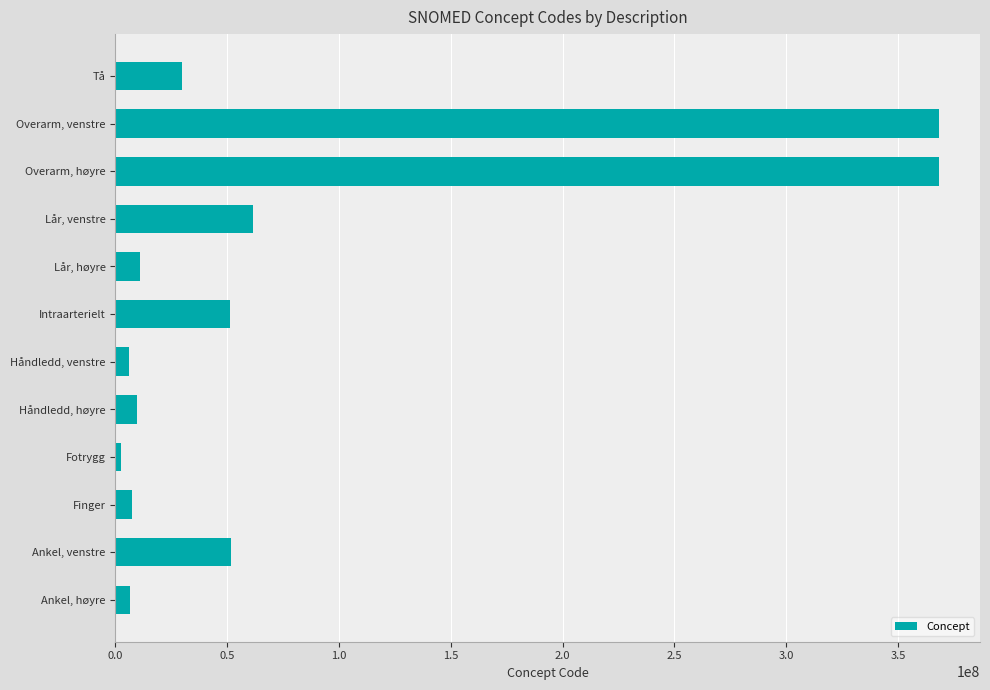

How many values are below 29707007?

6